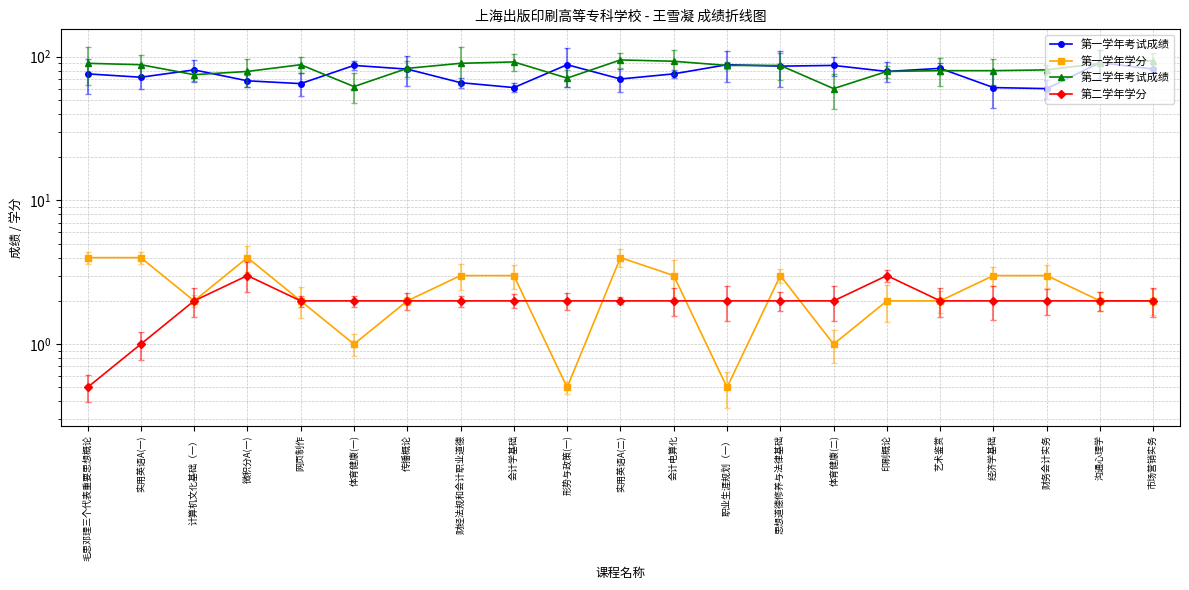

What is the label of the 11th point from the left?

实用英语A(二)